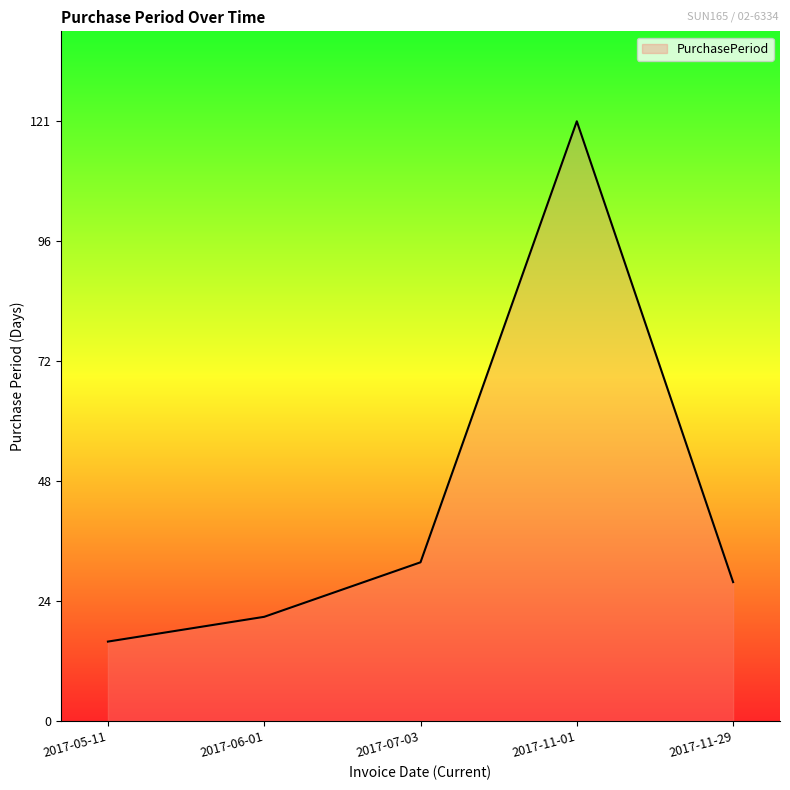

Approximately how many times larger is the value at 2017-11-01 compared to 2017-11-29?

4.3